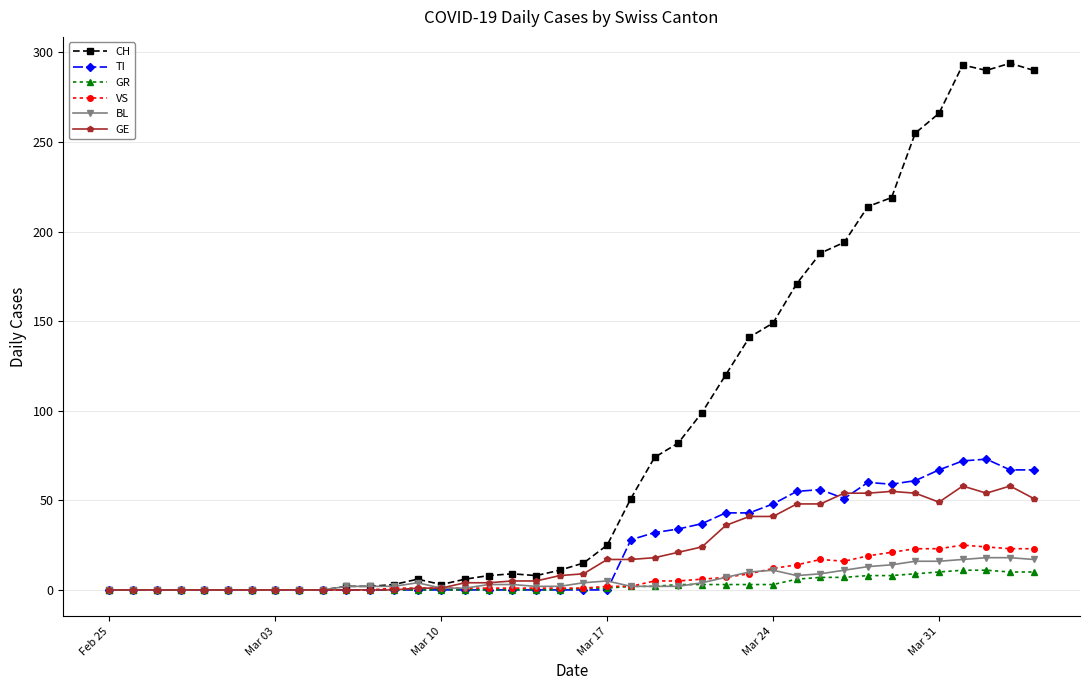

True or false: GE has more than 2 interior local peaks.

True